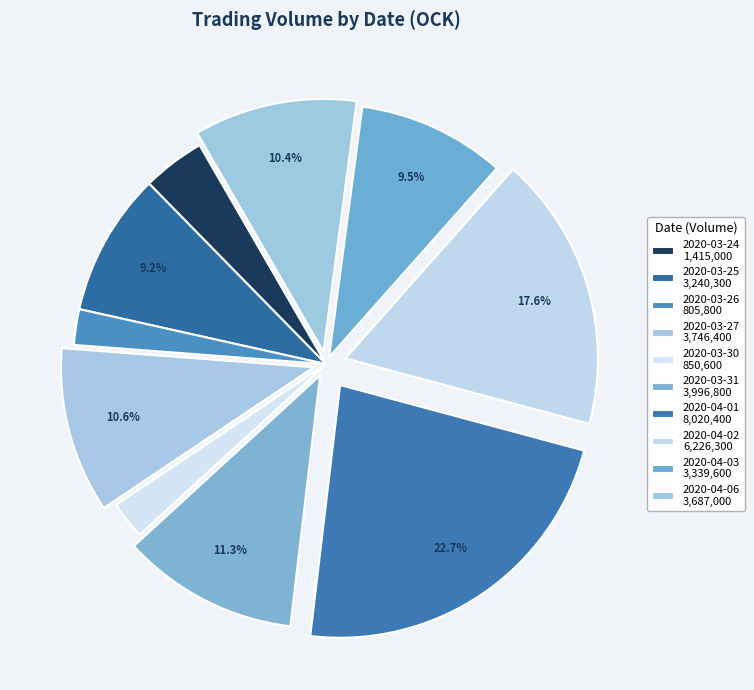

Combined, do 2020-03-26 and 2020-04-03 account for over 50%?

No